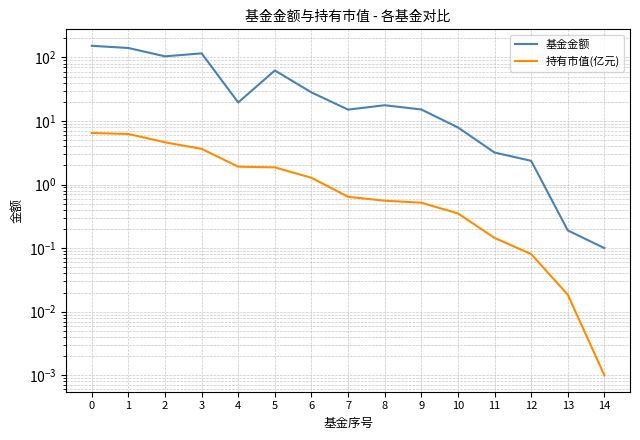

How many lines are shown in the chart?

2